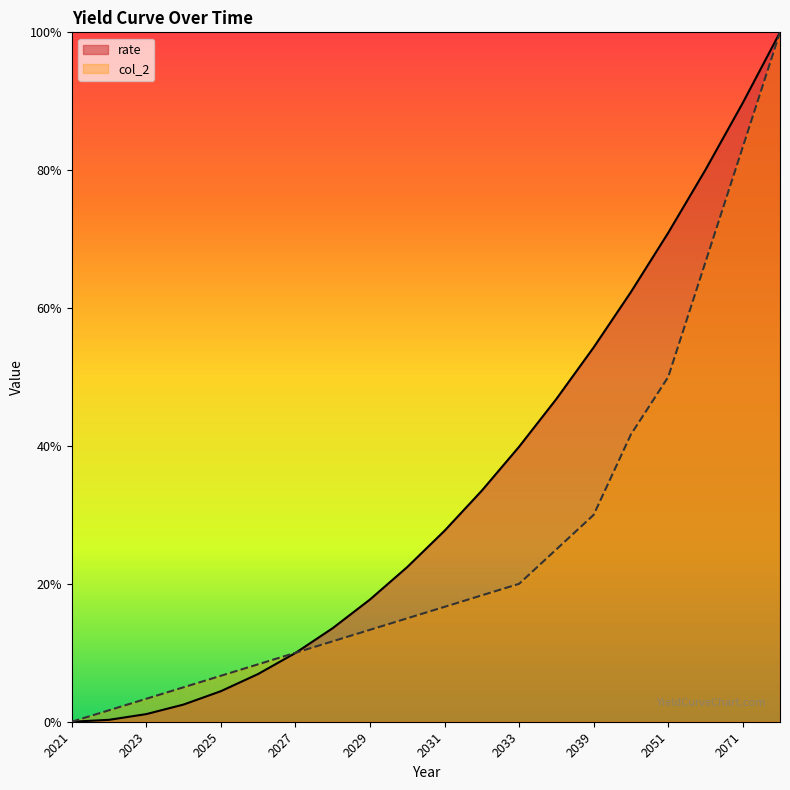

At which label does col_2 reach its peak?

2081